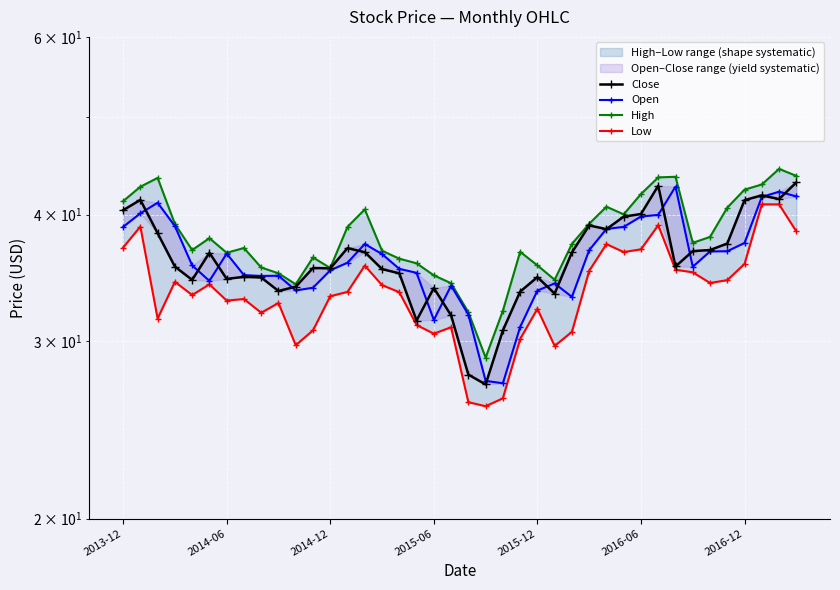

At which category is the sum across all series the highest?

38